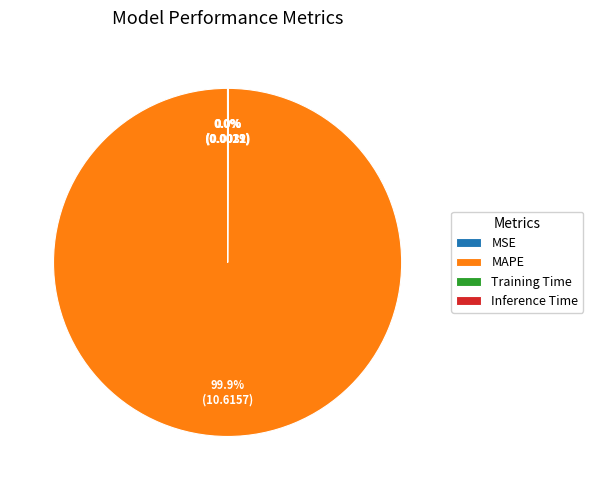

Is there a majority slice in this chart?

Yes